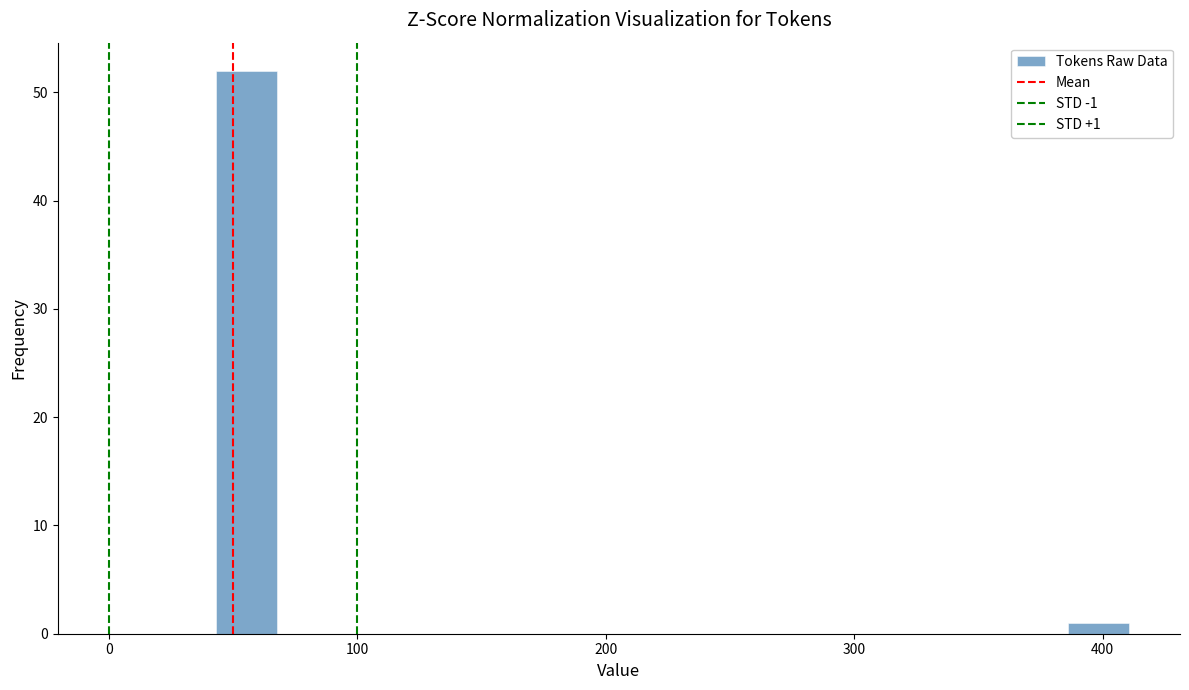

Around what value on the x-axis is the tallest bar? Give the approximate position of its centre, as read against the axis.

60